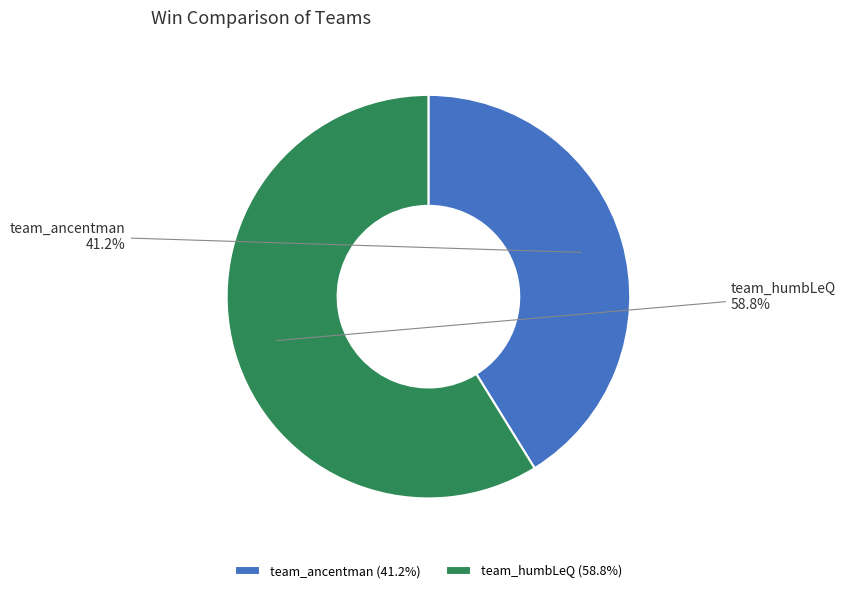

Combined, what portion of the pie is team_humbLeQ and team_ancentman?

100.0%